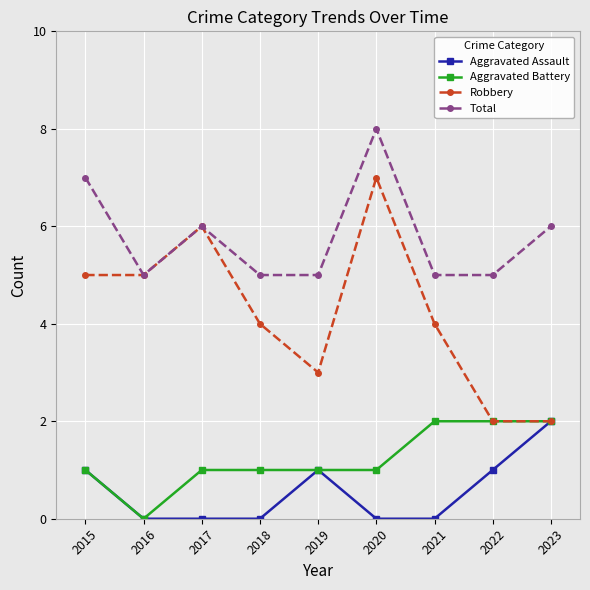

In Total, how many points are higher than both neighbors (excluding endpoints)?

2